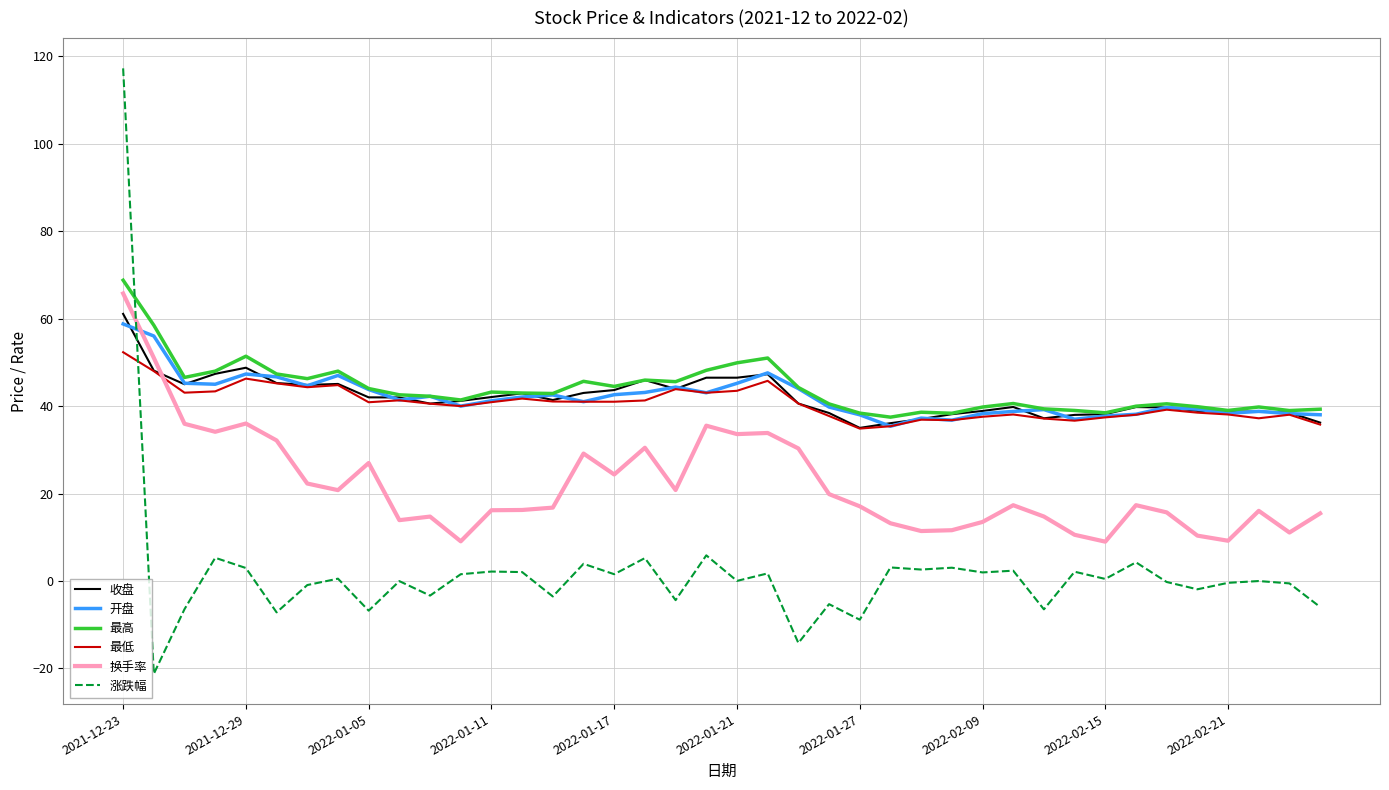

After their last crossing, which series has the higher values: 换手率 or 收盘?

收盘